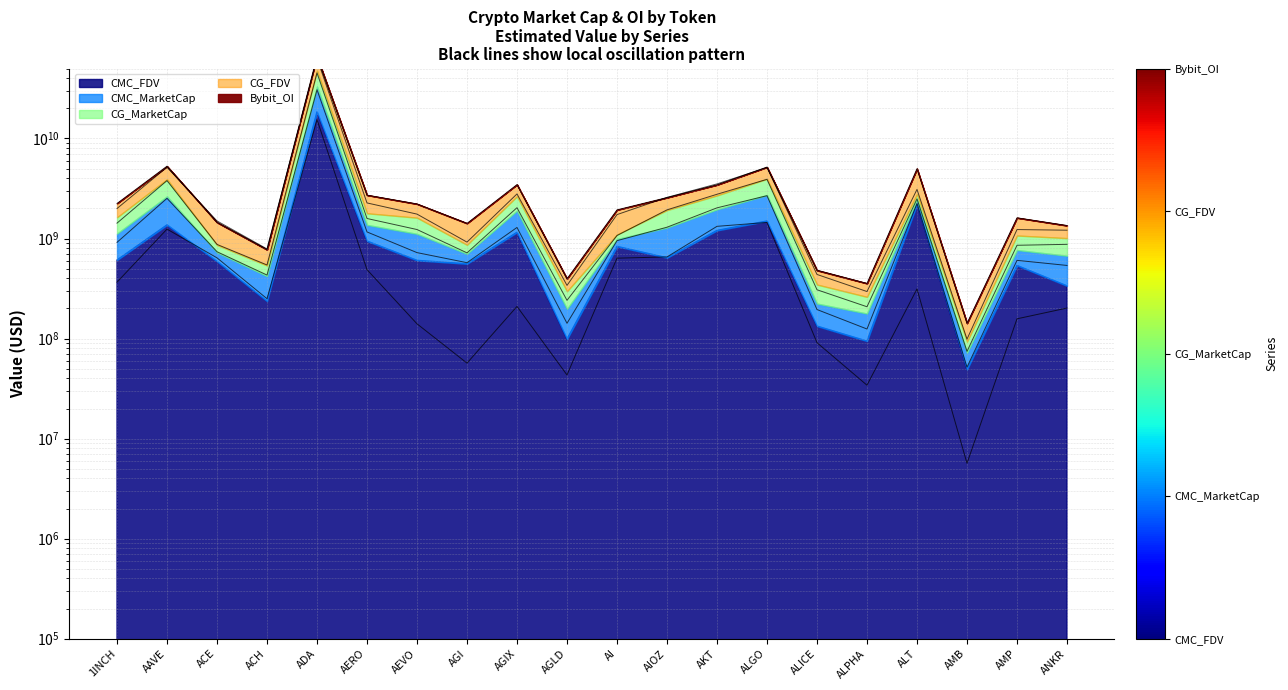

The value of CMC_MarketCap at AKT is 2438921098.8. True or false?

False